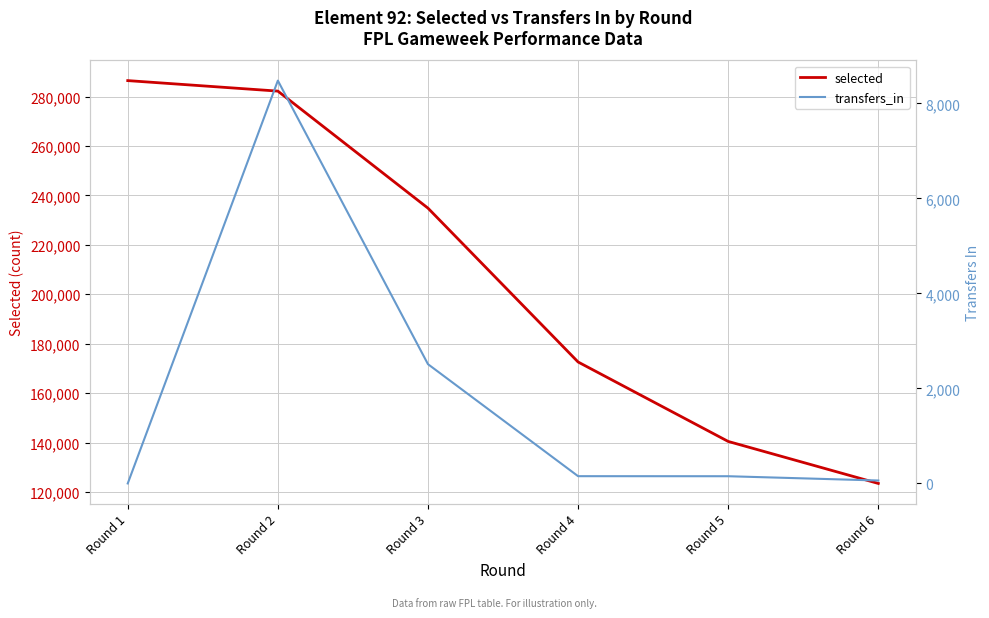

Reading left to right, what are all the values shown in this chart?

selected: 286486	282236	234868	172601	140446	123445
transfers_in: 0	8481	2511	153	152	62